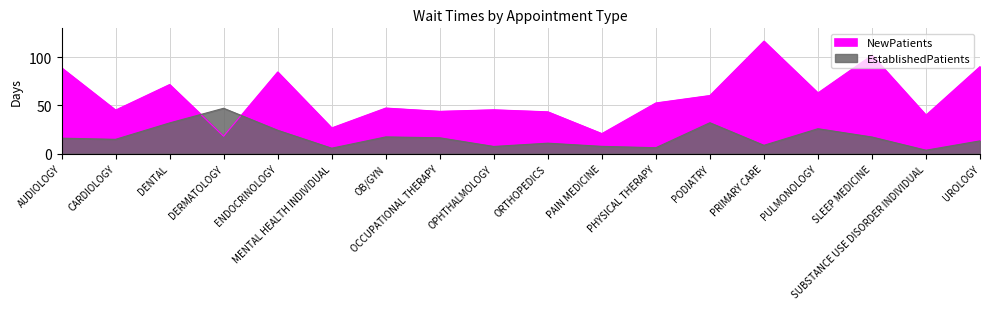

In NewPatients, how many points are lower than both neighbors (excluding endpoints)?

7